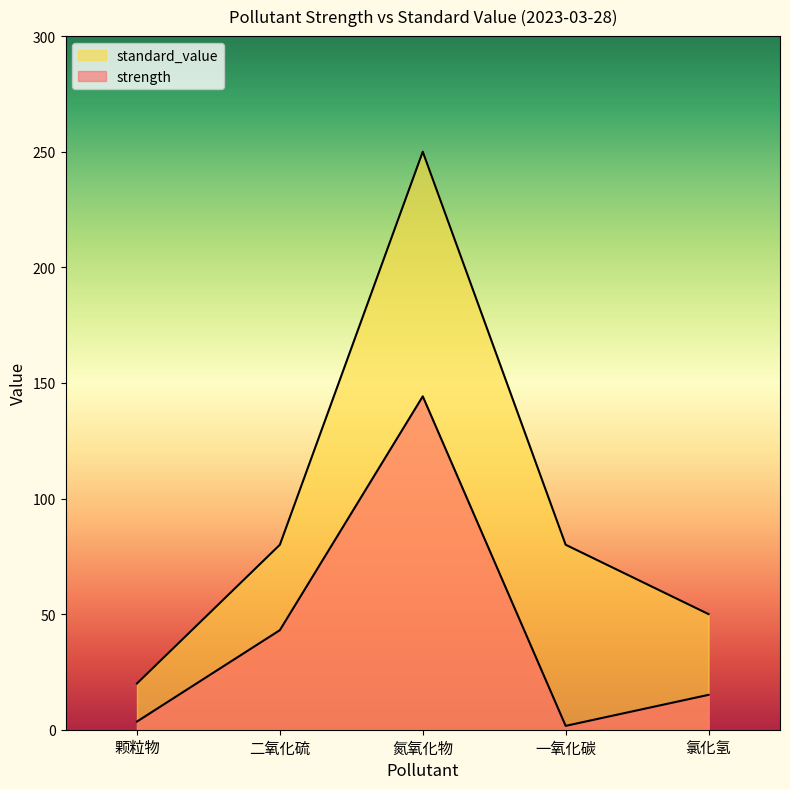

Which series has the widest spread of values?

standard_value